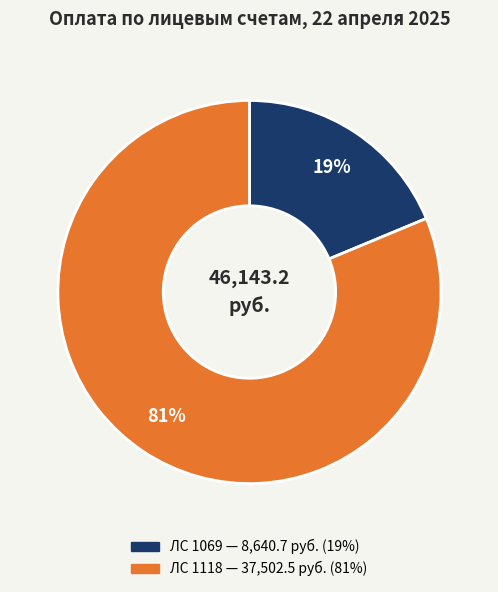

To the nearest percent, what is the average slice percentage?

50%